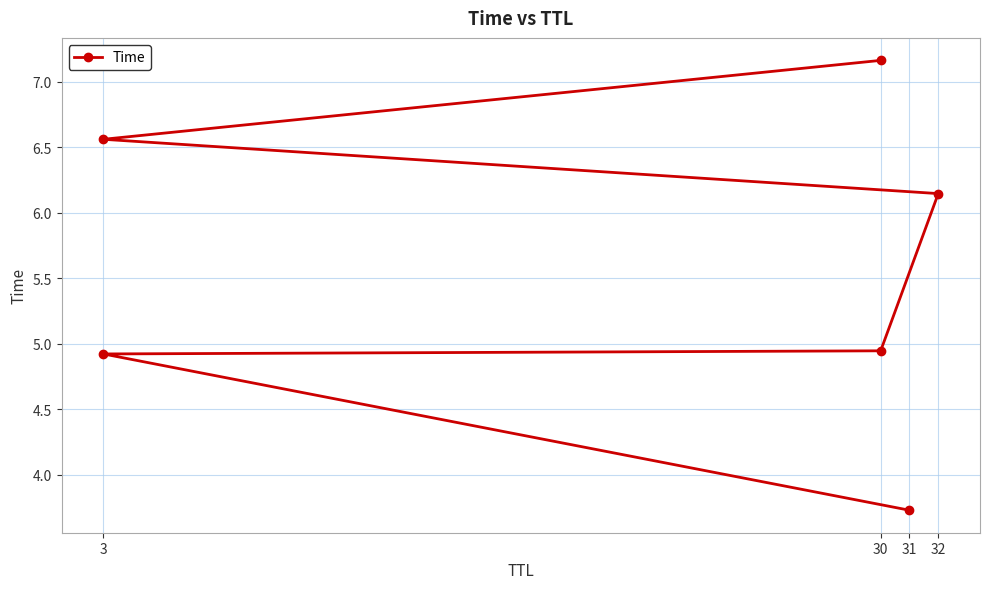

The chart shows a value of 11.5 at 30. True or false?

False